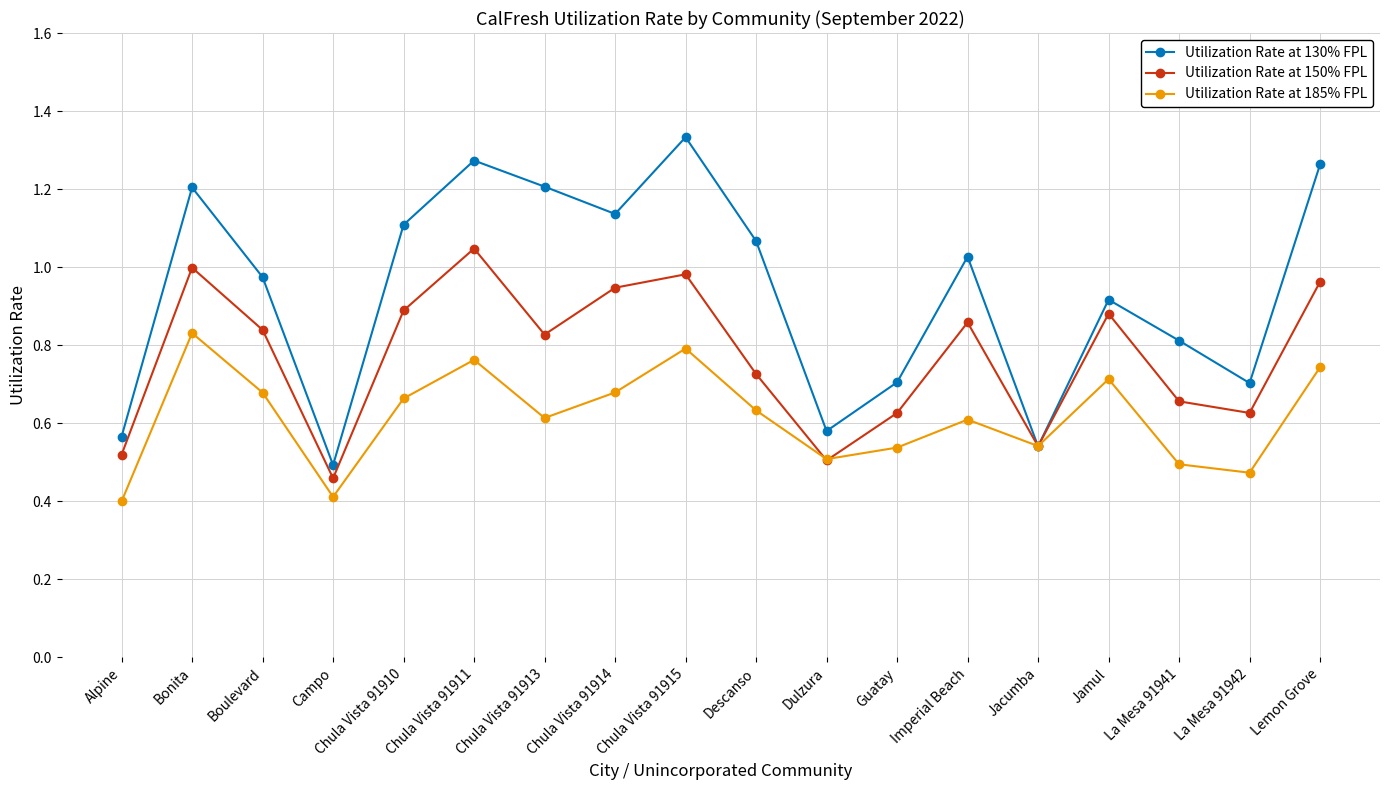

At which category does Utilization Rate at 185% FPL reach its first local peak?

Bonita